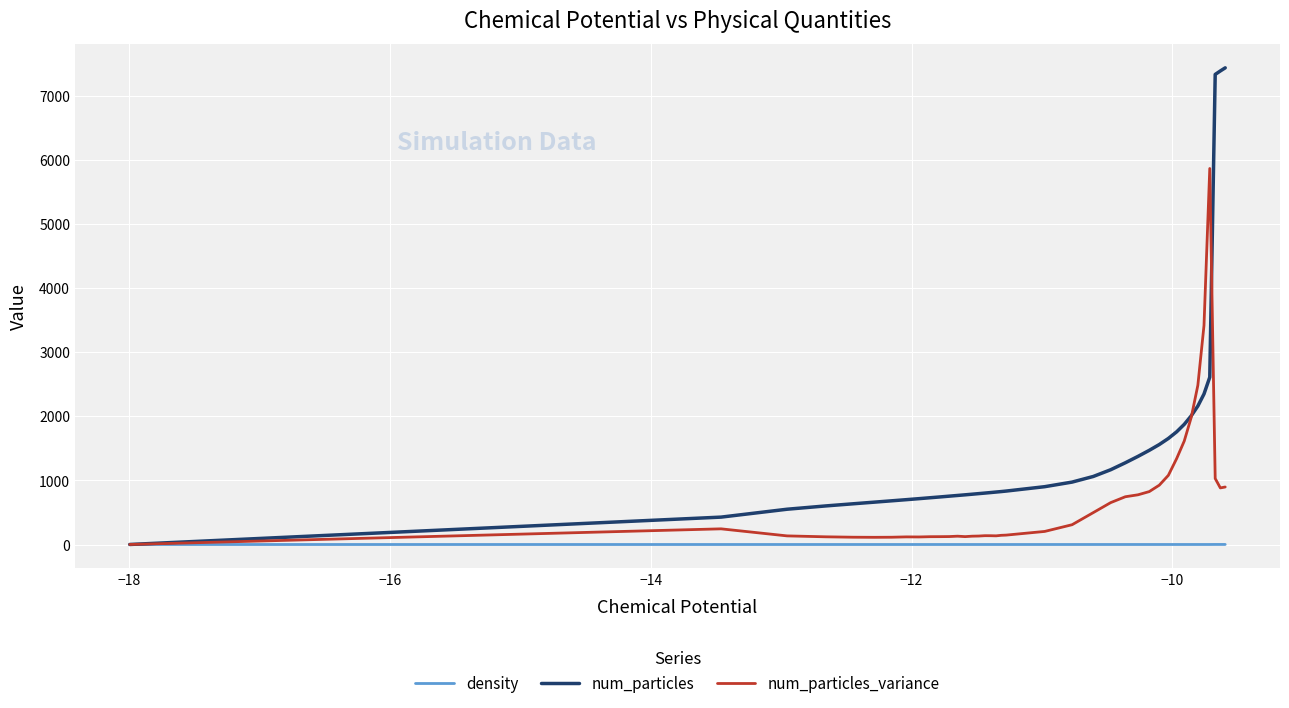

List the series in order of their peak value, highest first.

num_particles, num_particles_variance, density